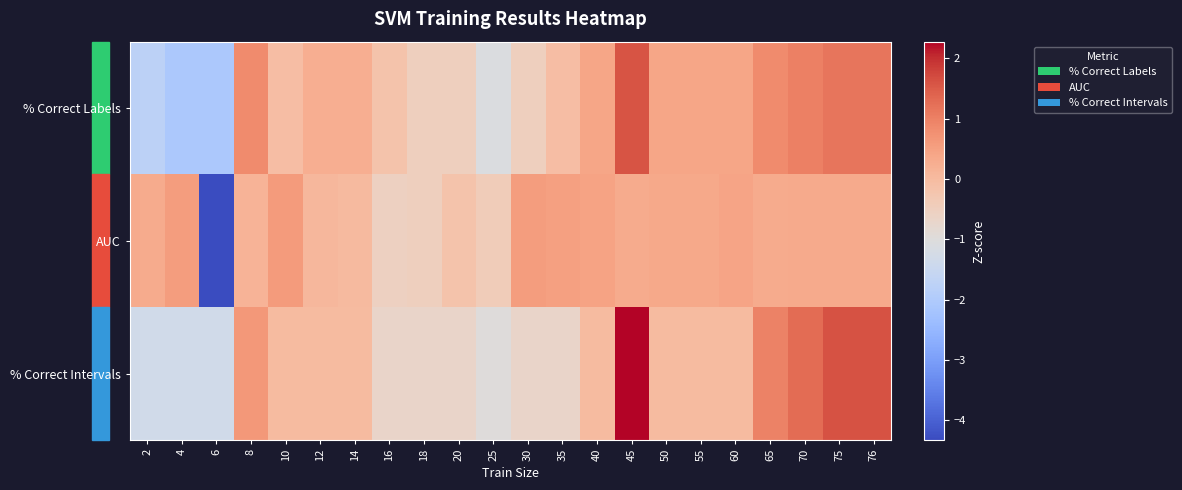

Which label corresponds to the smallest value in the chart?

6